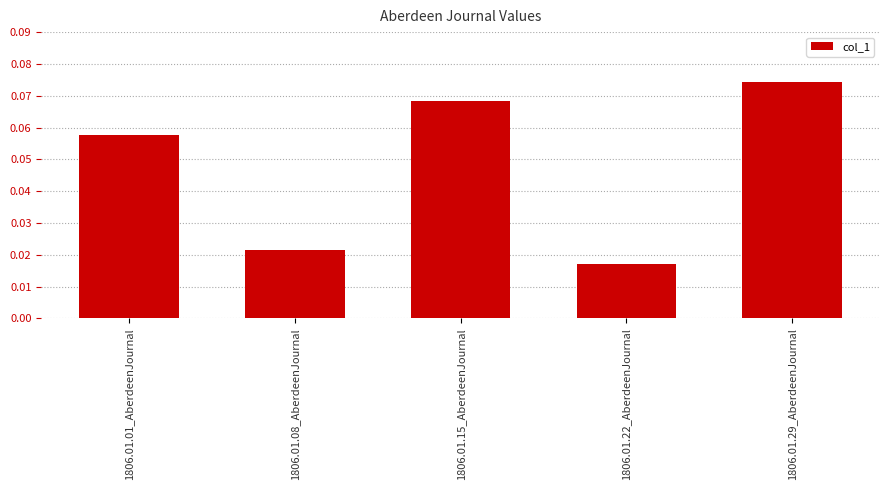

Is it true that the value at 1806.01.15_AberdeenJournal is 0.0?

False